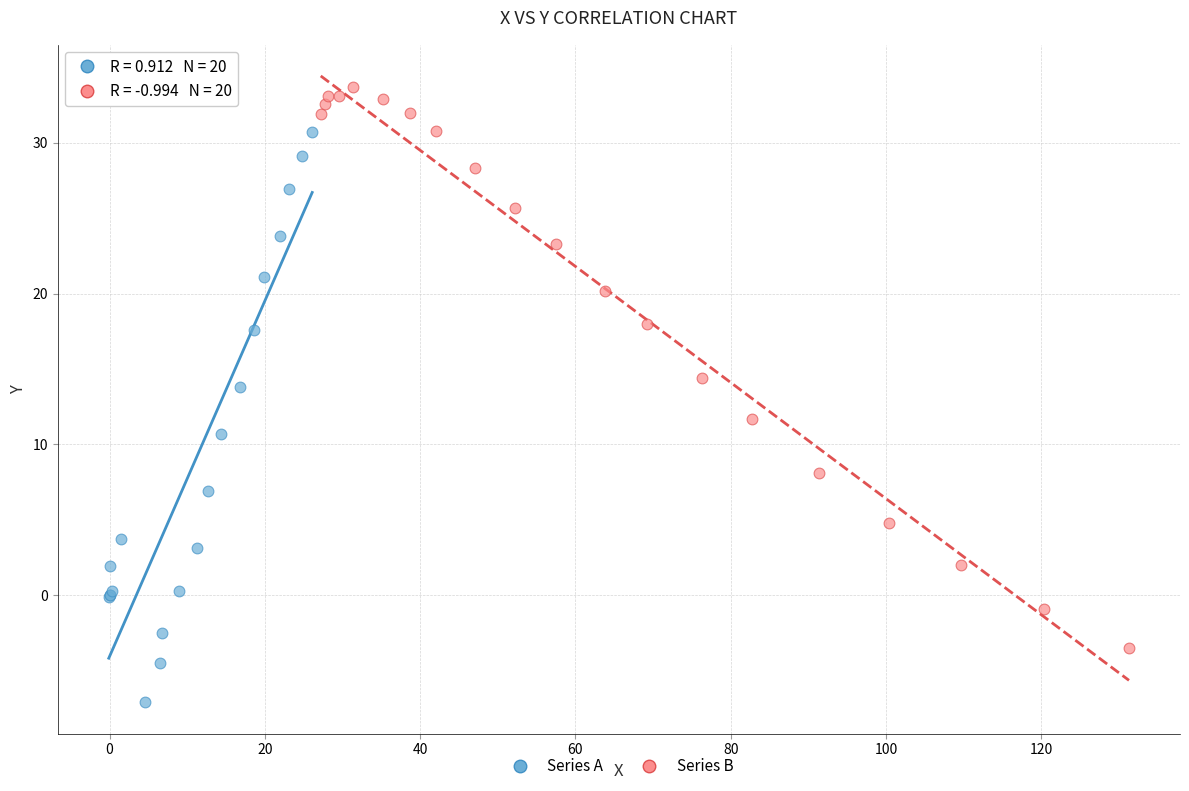

Which series reaches the maximum Y coordinate?

Series B